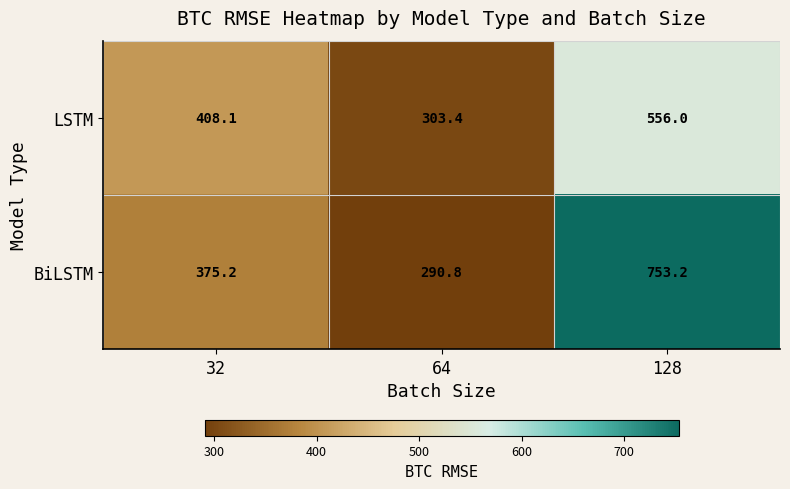

Reading left to right, what are all the values shown in this chart?

LSTM: 32=408.1	64=303.4	128=556.0
BiLSTM: 32=375.2	64=290.8	128=753.2